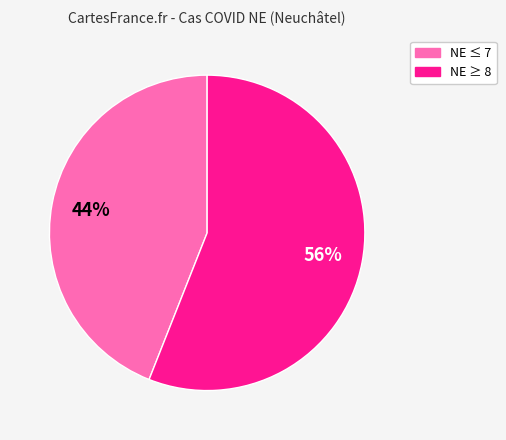

Approximately how many times larger is the value at NE ≤ 7 compared to NE ≥ 8?

0.8